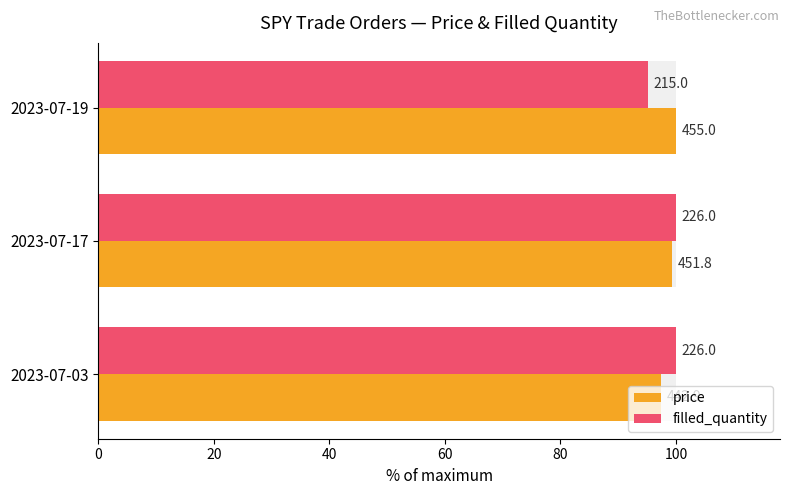

Which series changed the most between 2023-07-17 and 2023-07-19?

filled_quantity